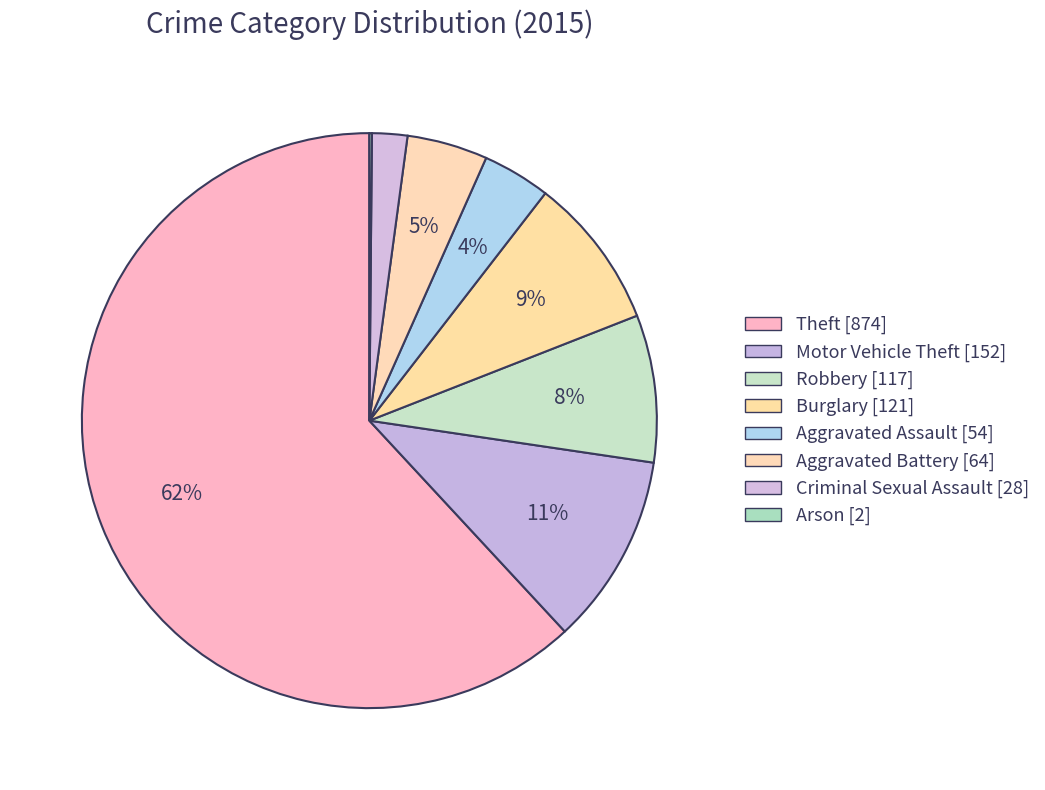

What percentage is NOT represented by Burglary?

91.4%